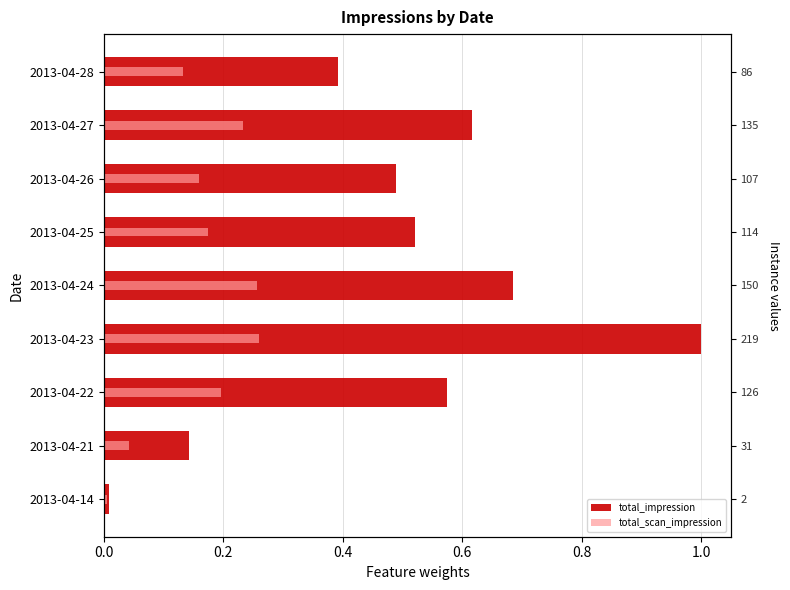

Which series has the widest spread of values?

total_impression